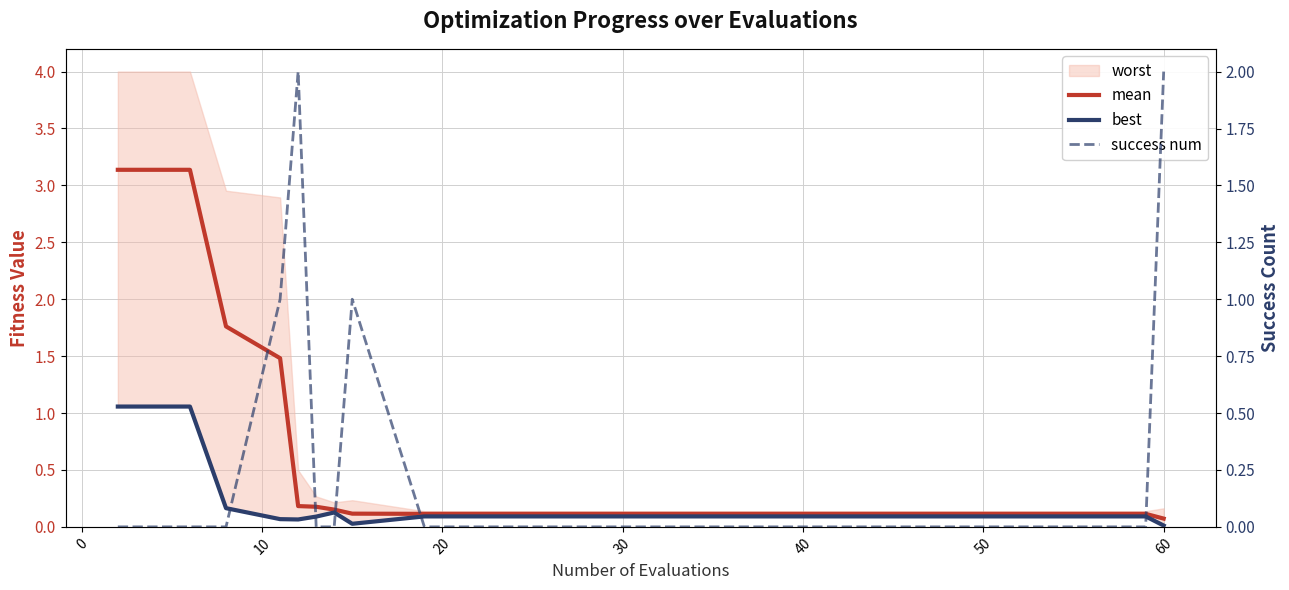

True or false: mean and best intersect in this chart.

False